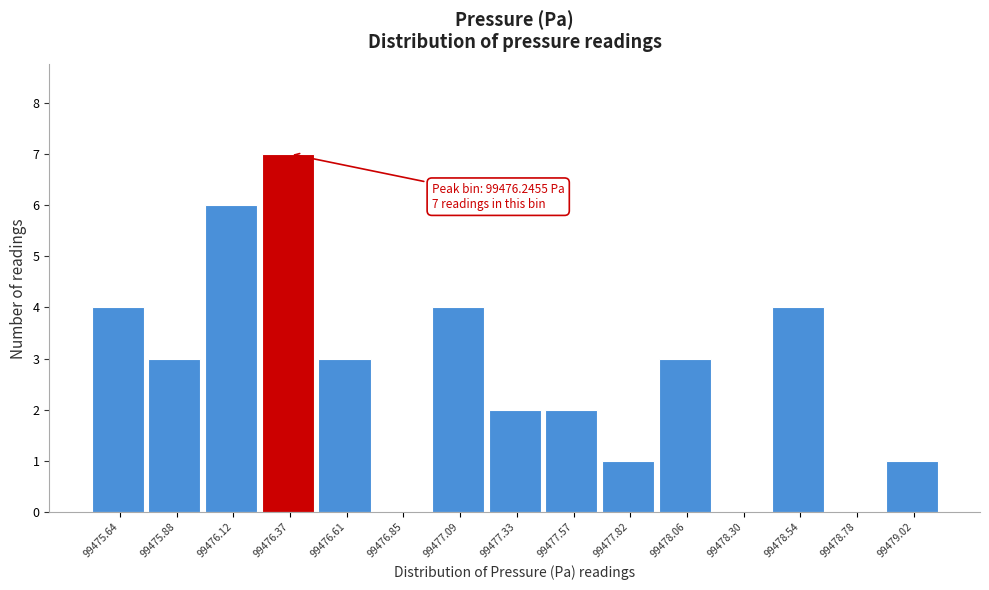

Over which range of the x-axis is the bar tallest?

99476.25 to 99476.50